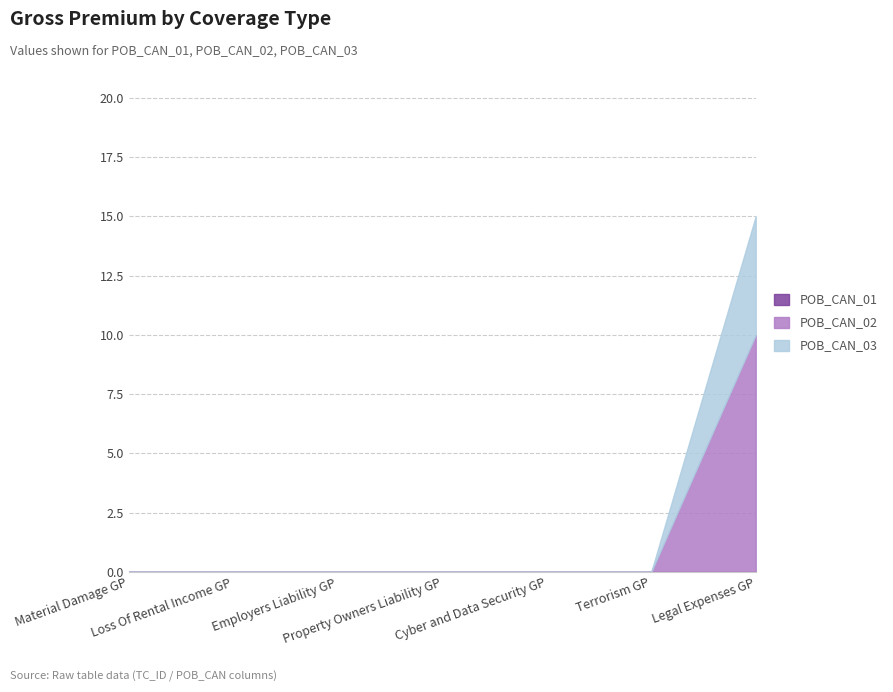

Reading right to left, extract all data points from this chart.

POB_CAN_01: Legal Expenses GP=0	Terrorism GP=0	Cyber and Data Security GP=0	Property Owners Liability GP=0	Employers Liability GP=0	Loss Of Rental Income GP=0	Material Damage GP=0
POB_CAN_02: Legal Expenses GP=10	Terrorism GP=0	Cyber and Data Security GP=0	Property Owners Liability GP=0	Employers Liability GP=0	Loss Of Rental Income GP=0	Material Damage GP=0
POB_CAN_03: Legal Expenses GP=5	Terrorism GP=0	Cyber and Data Security GP=0	Property Owners Liability GP=0	Employers Liability GP=0	Loss Of Rental Income GP=0	Material Damage GP=0